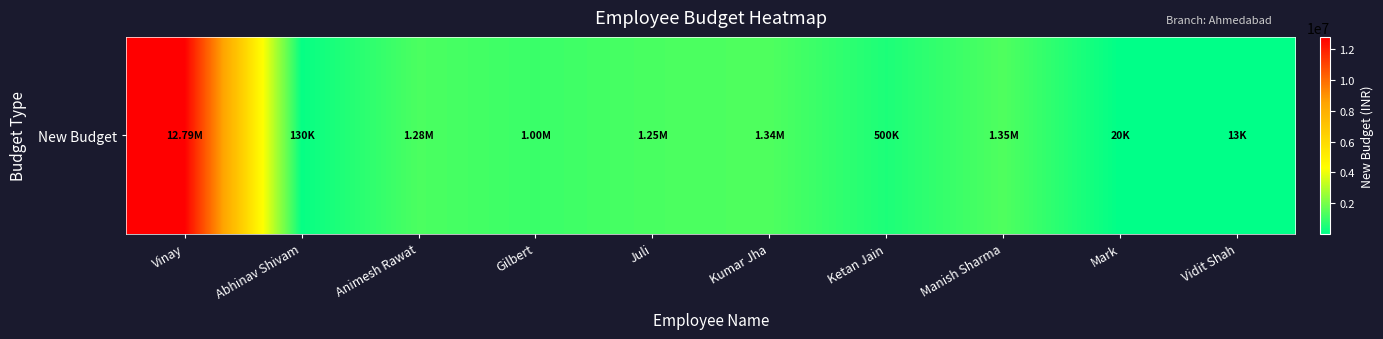

Reading right to left, extract all data points from this chart.

12888	19888	1350000	500000	1345000	1250000	1000000	1278023	129902	12788092